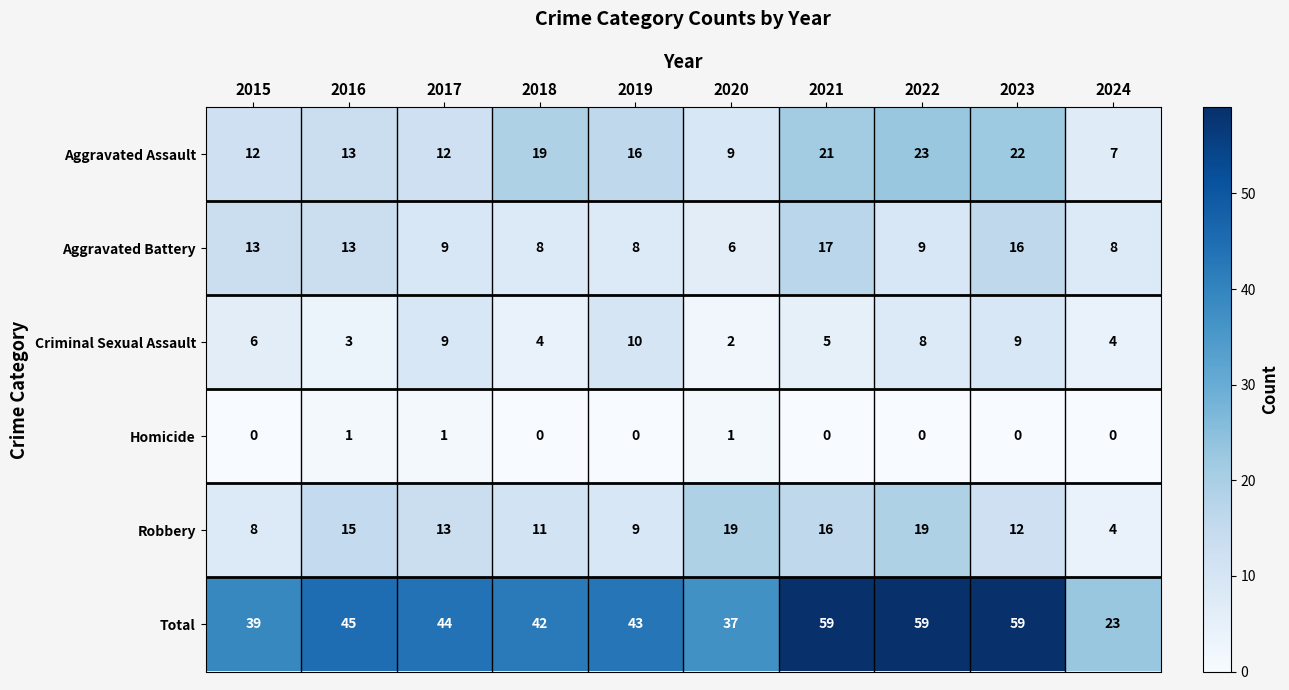

The Total series shows 59 at 2022. True or false?

True